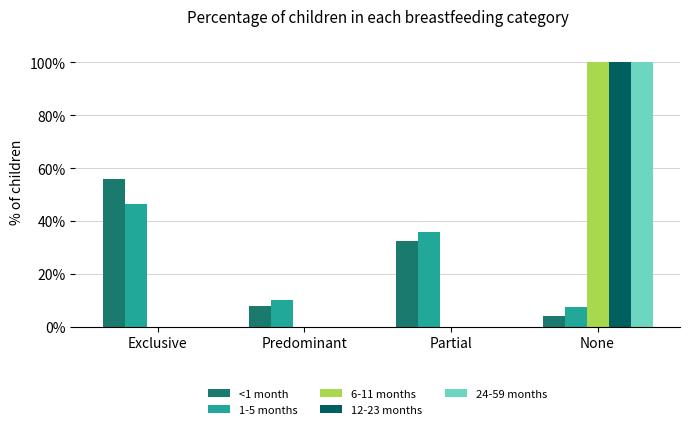

Which series changed the most between Exclusive and Predominant?

<1 month